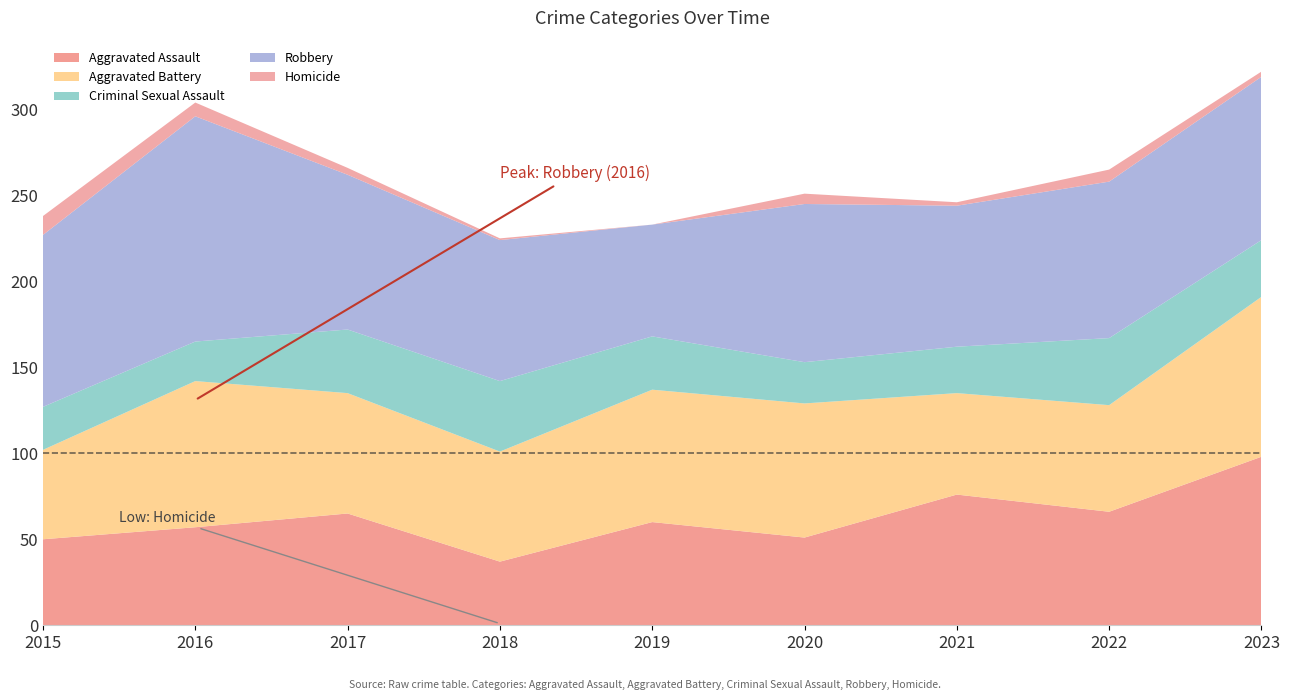

Reading right to left, list all the values displayed in this chart.

Aggravated Assault: 98	66	76	51	60	37	65	57	50
Aggravated Battery: 93	62	59	78	77	64	70	85	52
Criminal Sexual Assault: 33	39	27	24	31	41	37	23	25
Robbery: 95	91	82	92	65	82	90	131	100
Homicide: 3	7	2	6	0	1	4	8	11